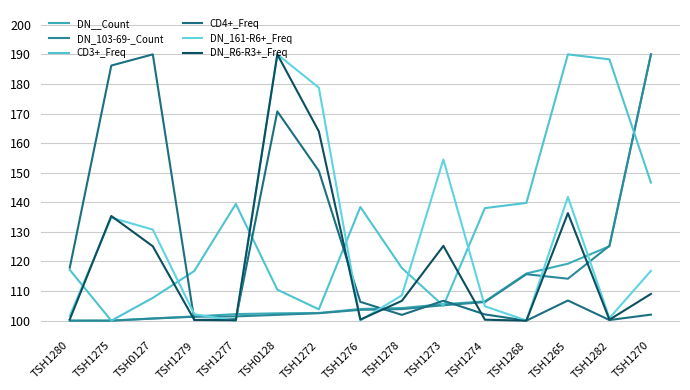

What is the difference between the second highest and minimum values in the DN_161-R6+_Freq series?

78.8